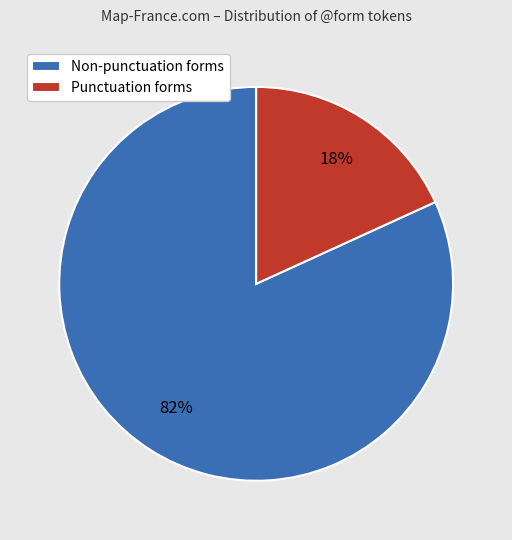

Between Non-punctuation forms and Punctuation forms, which is larger?

Non-punctuation forms